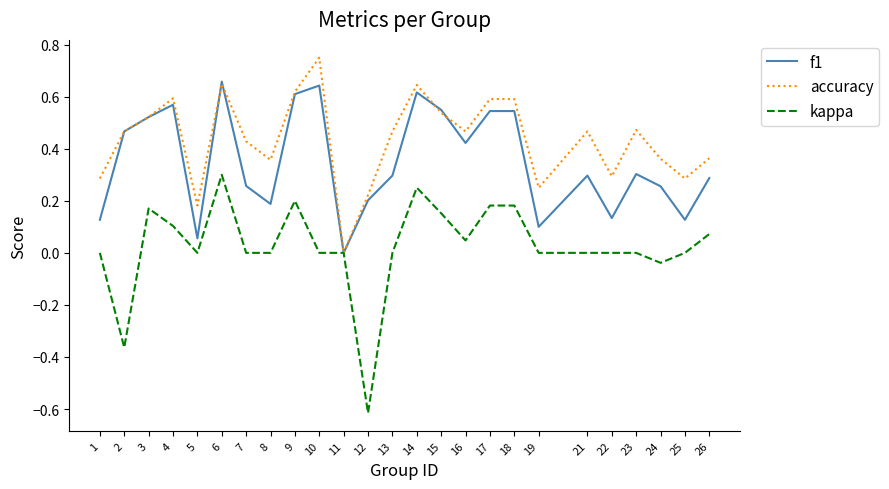

What is the total value across all series at 9?

1.4